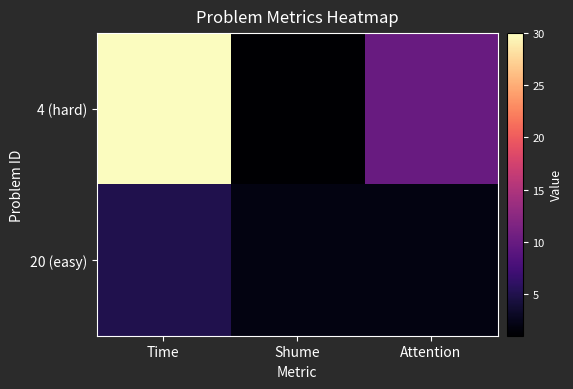

What is the difference between the highest and lowest values at Time?

25